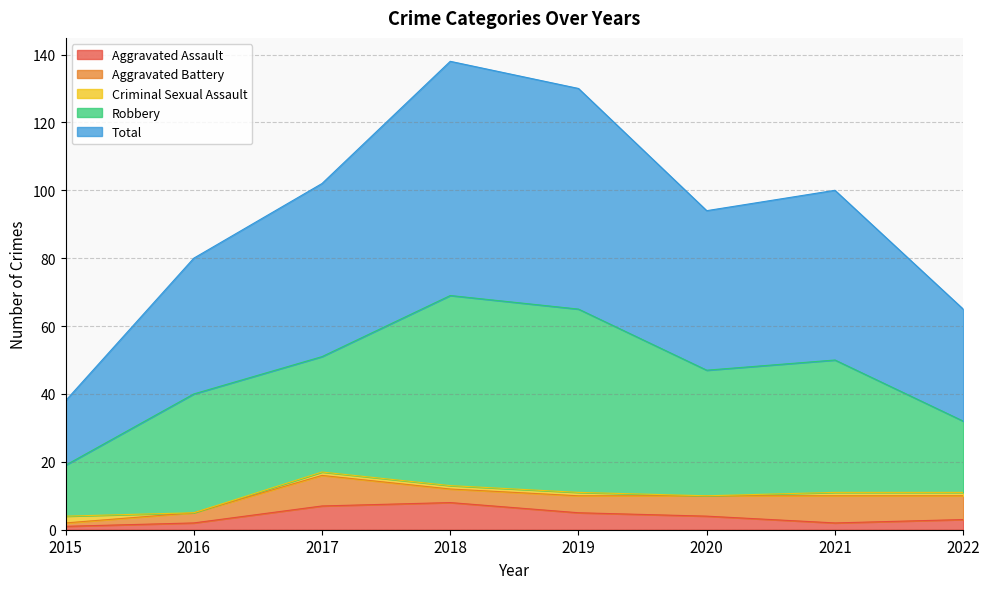

Count the number of data series in this chart.

5